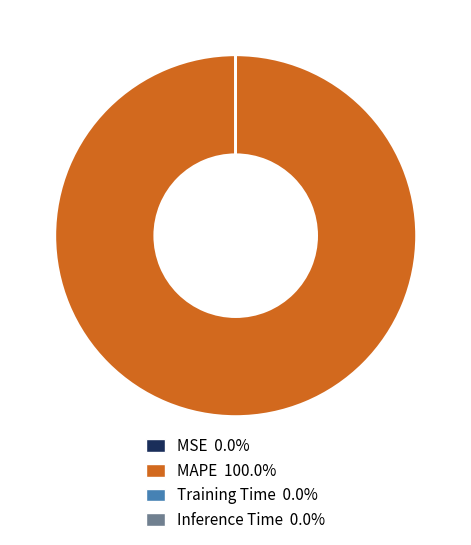

Which slice is the largest?

MAPE